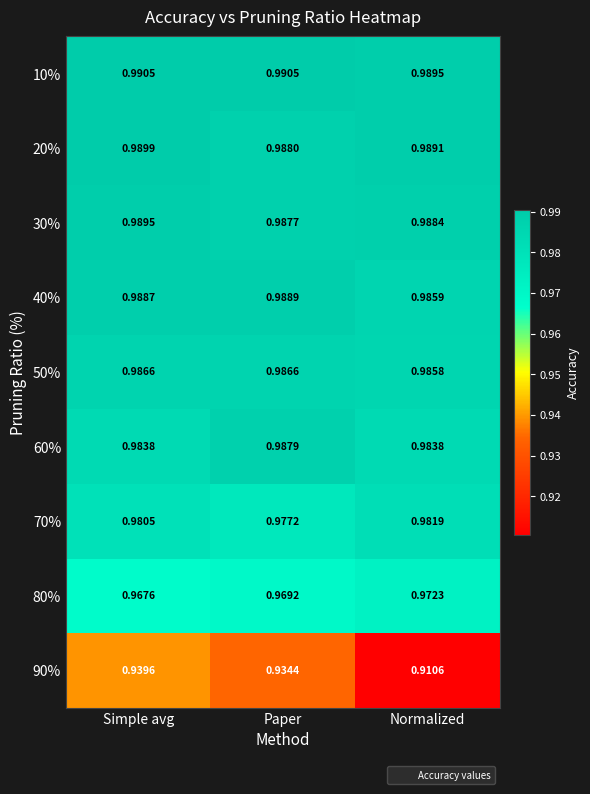

Is the value of 90% at Paper greater than the value of 20% at Paper?

No